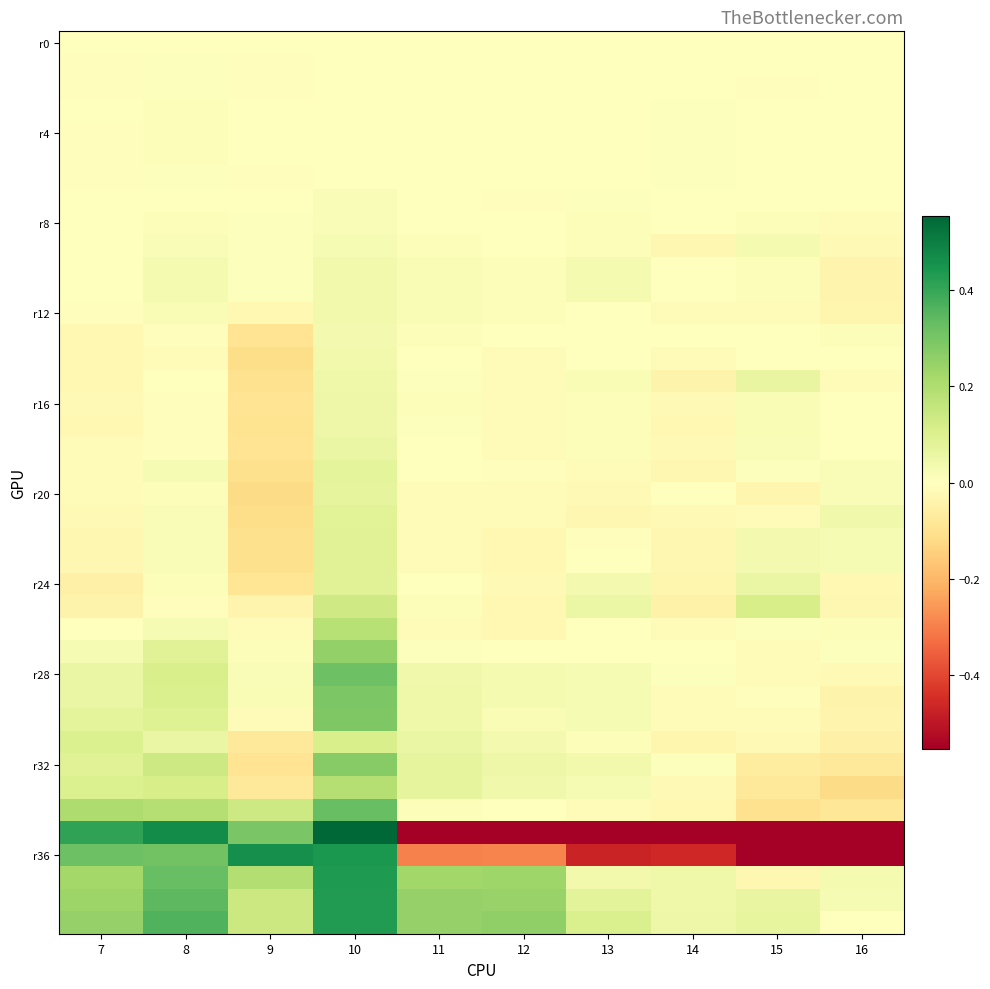

What is the smallest value displayed?

-1.2